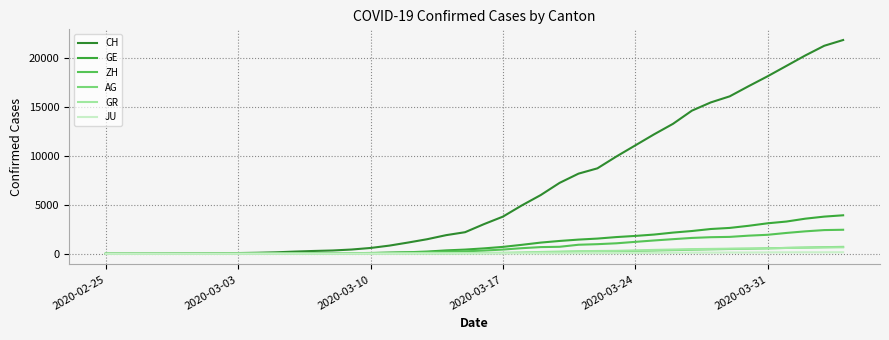

What is the difference between the second highest and second lowest values in the CH series?

21234